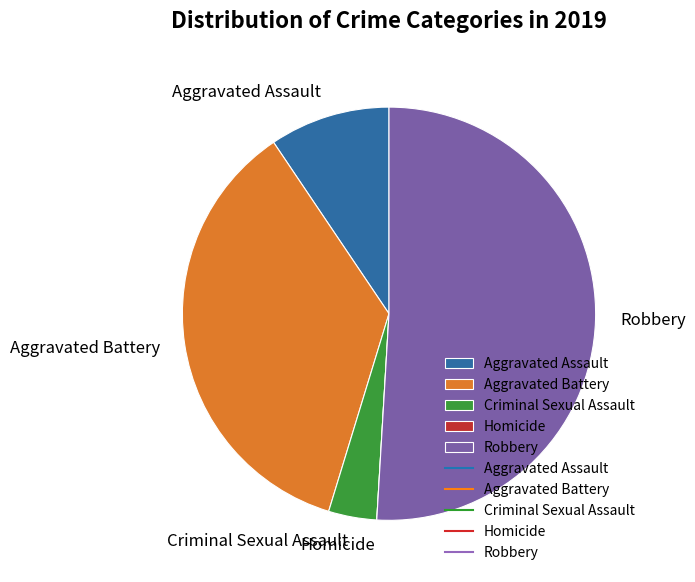

Do Aggravated Assault and Criminal Sexual Assault together represent more than half of the pie?

No